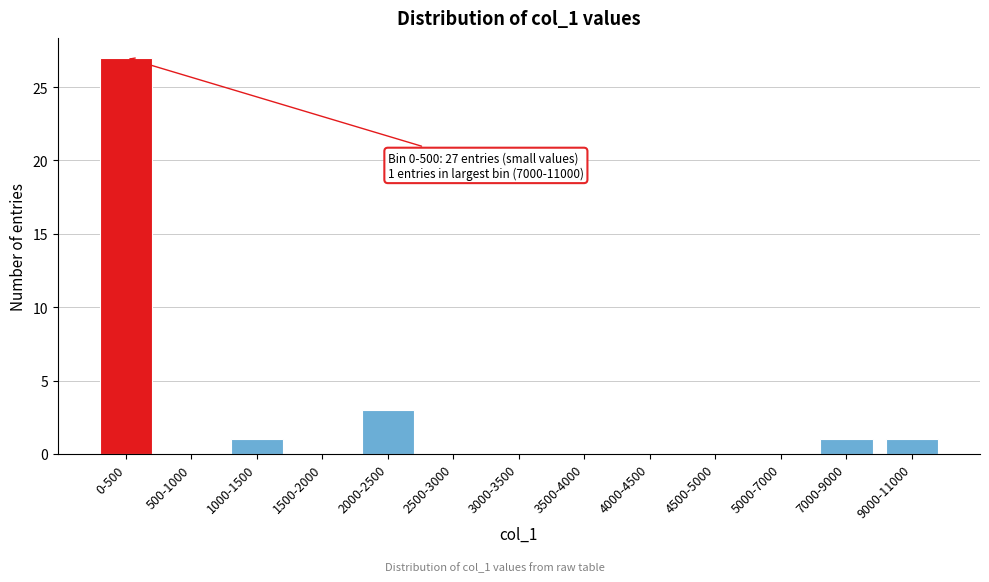

Reading left to right, extract all data points from this chart.

0-500=27	500-1000=0	1000-1500=1	1500-2000=0	2000-2500=3	2500-3000=0	3000-3500=0	3500-4000=0	4000-4500=0	4500-5000=0	5000-7000=0	7000-9000=1	9000-11000=1